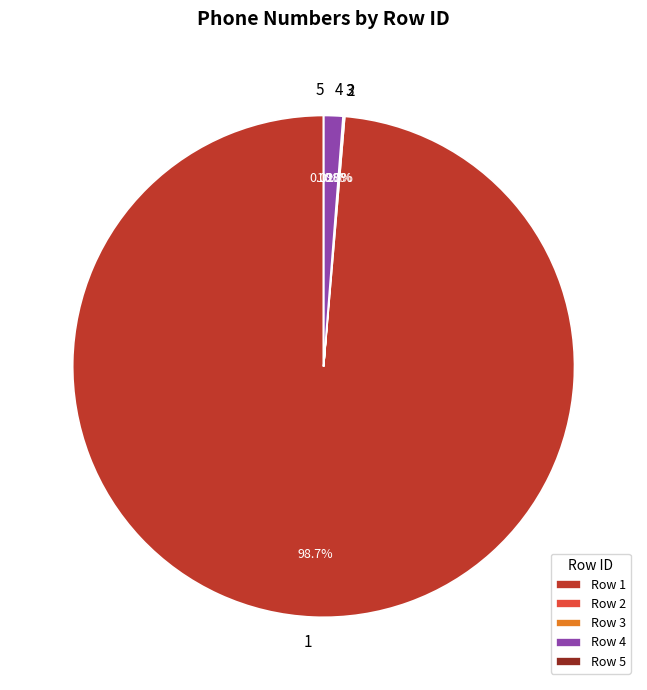

Count the number of slices in the pie.

5